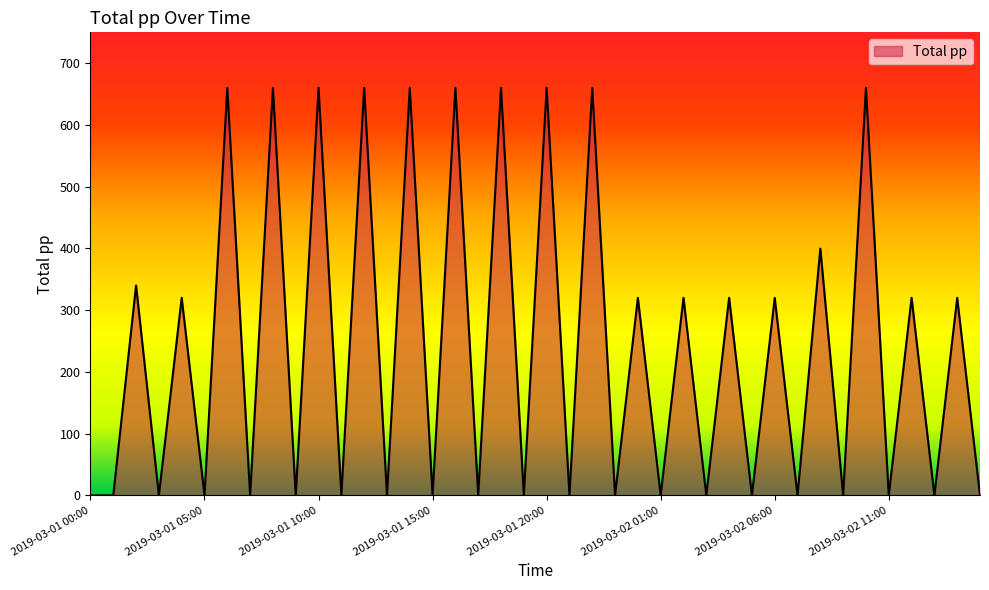

What is the difference between the maximum and minimum values?

660.0